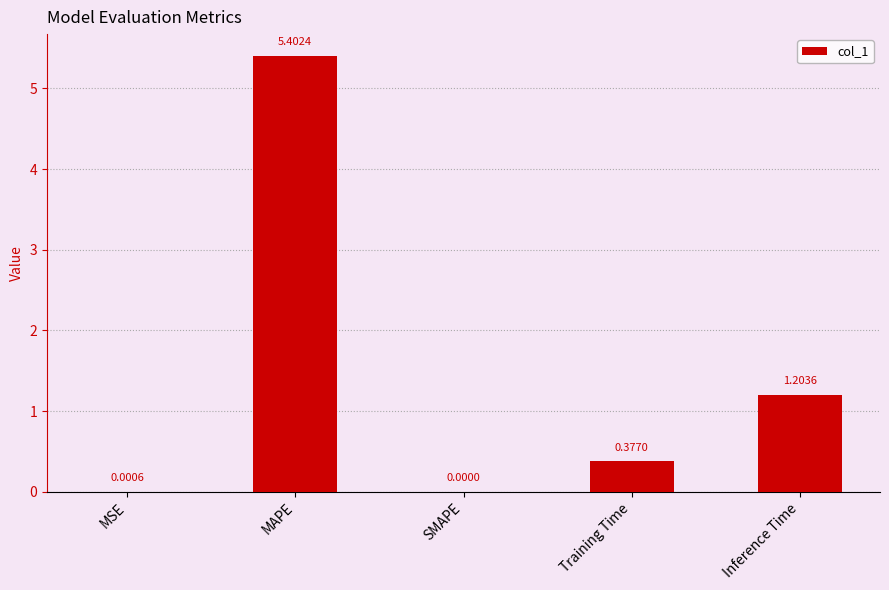

How many values are above zero?

4